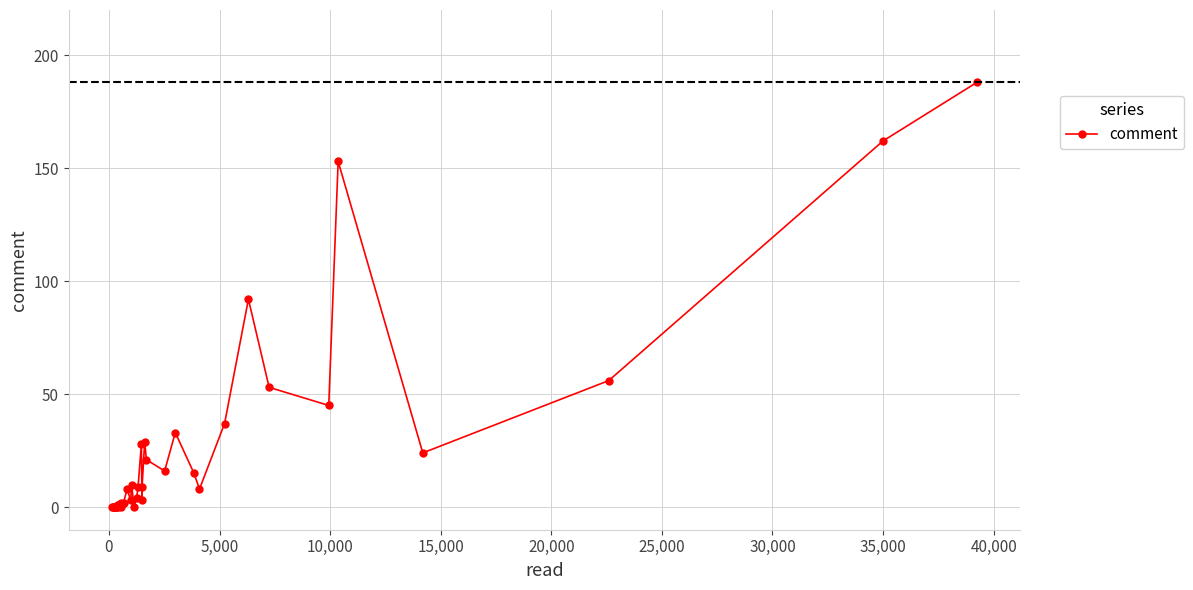

What is the maximum value shown in the chart?

188